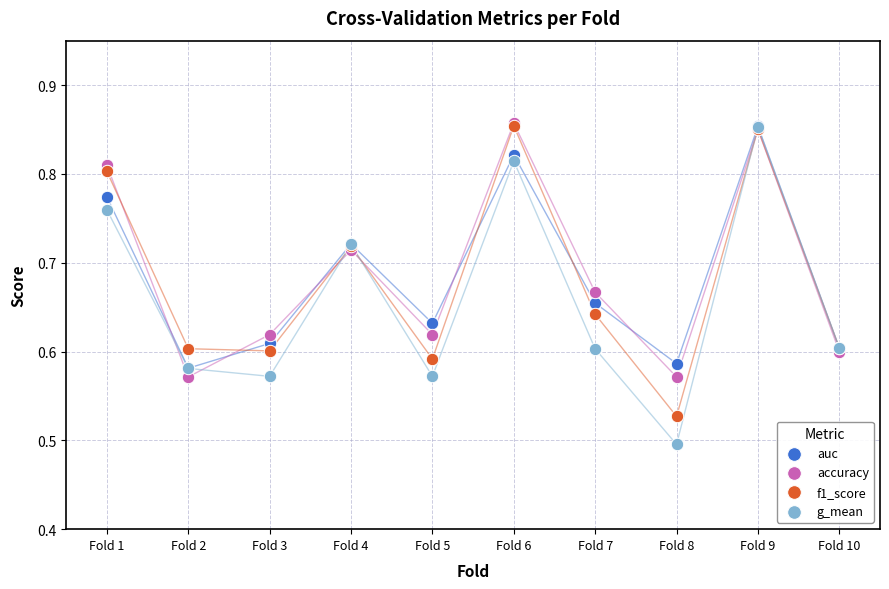

What are all the series names shown in the legend?

auc, accuracy, f1_score, g_mean